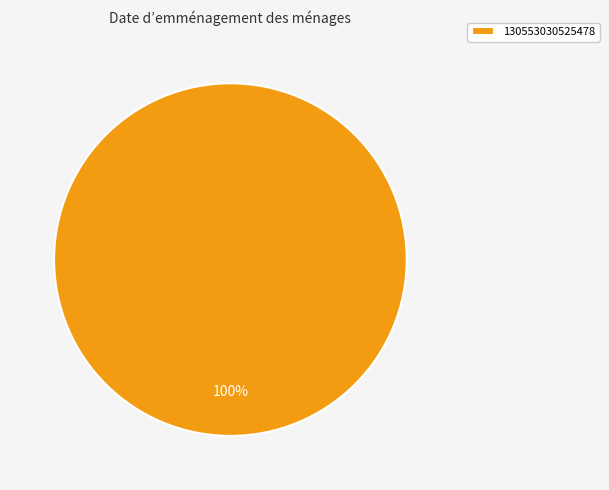

Is there a majority slice in this chart?

Yes